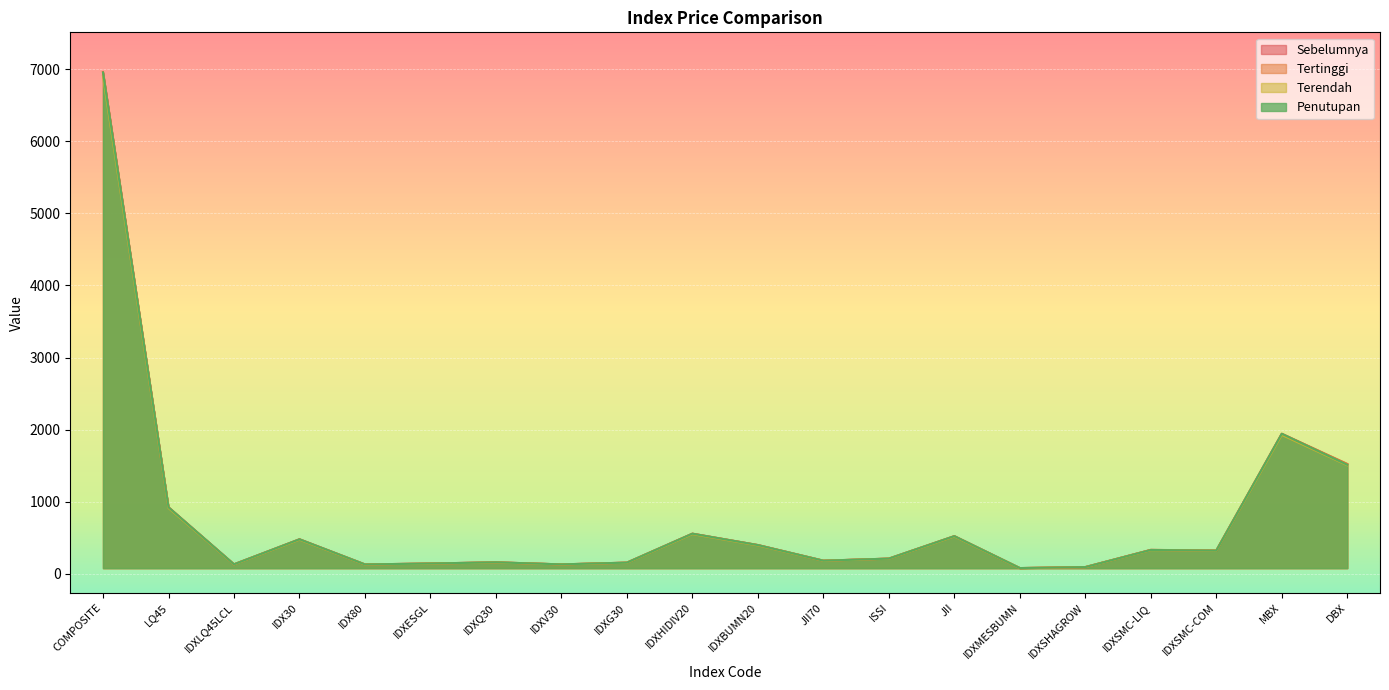

Between COMPOSITE and IDXLQ45LCL, which is larger?

COMPOSITE